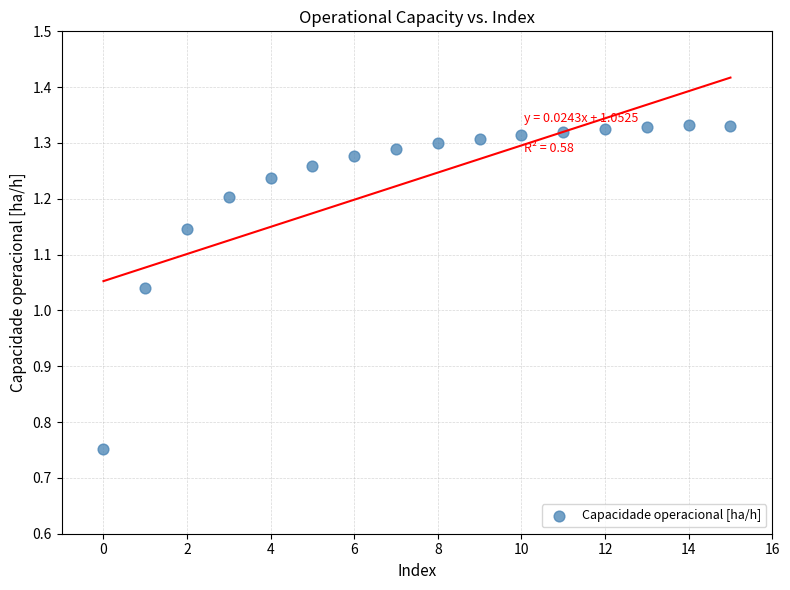

What is the range of Y values (max minus min)?

0.6